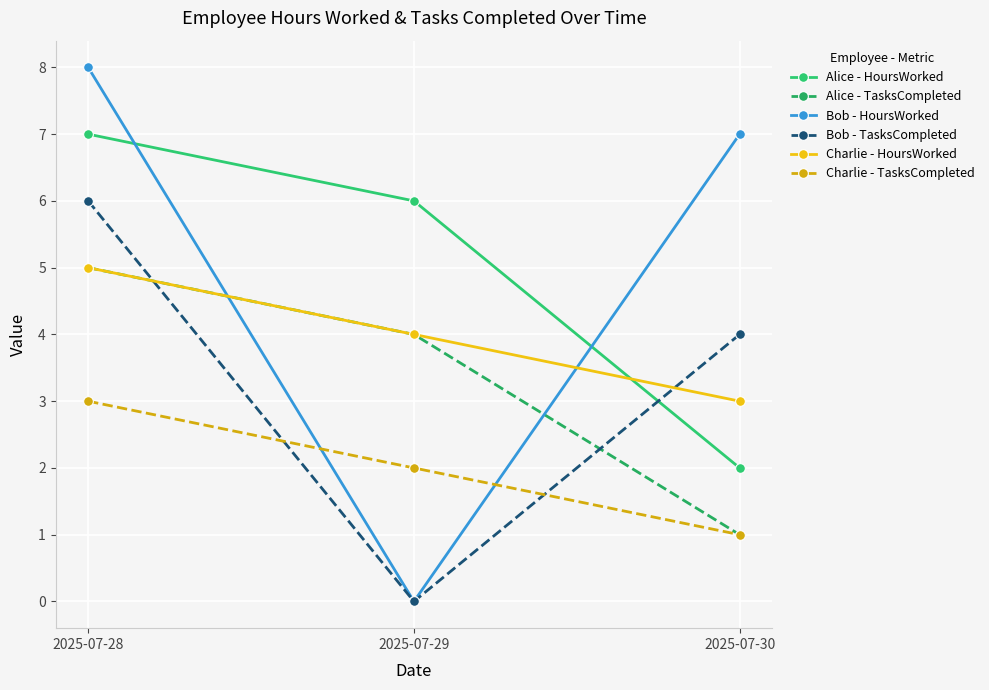

Is the value of Charlie - TasksCompleted at 2025-07-29 greater than the value of Alice - TasksCompleted at 2025-07-30?

Yes